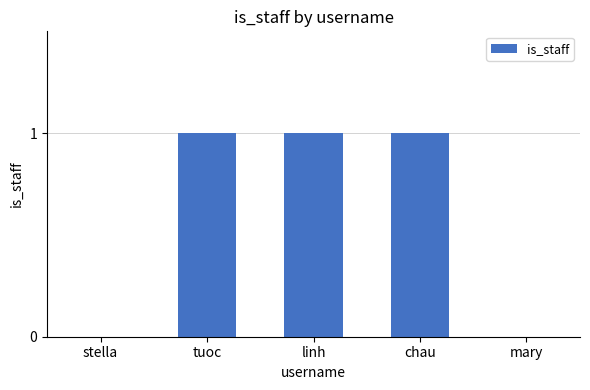

What is the sum of all values?

3